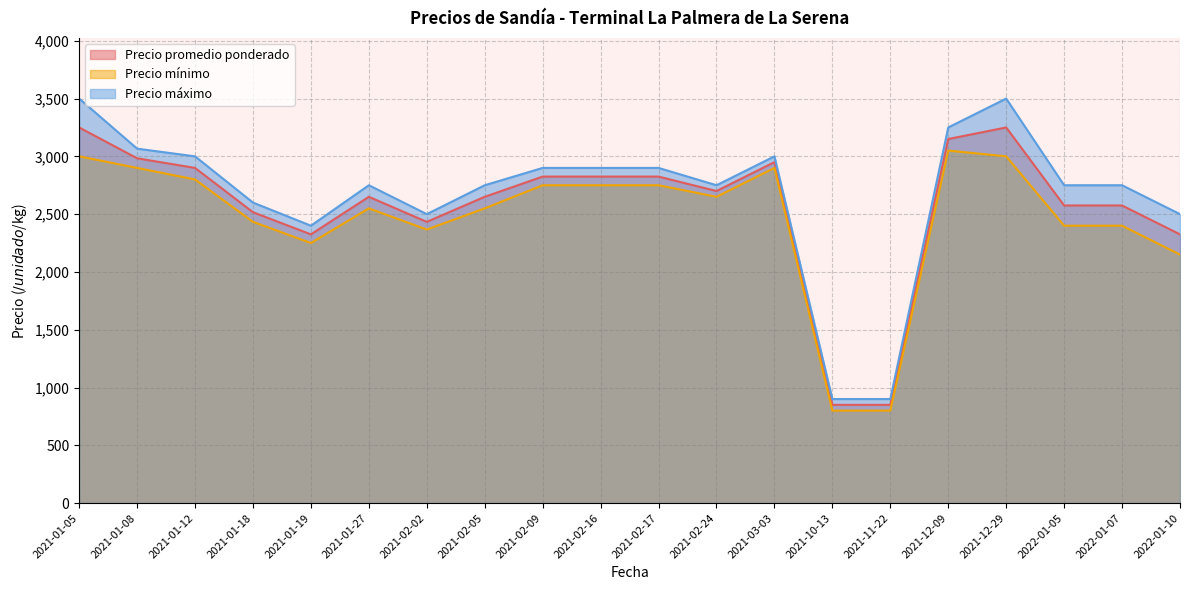

At which category is the sum across all series the highest?

2021-01-05